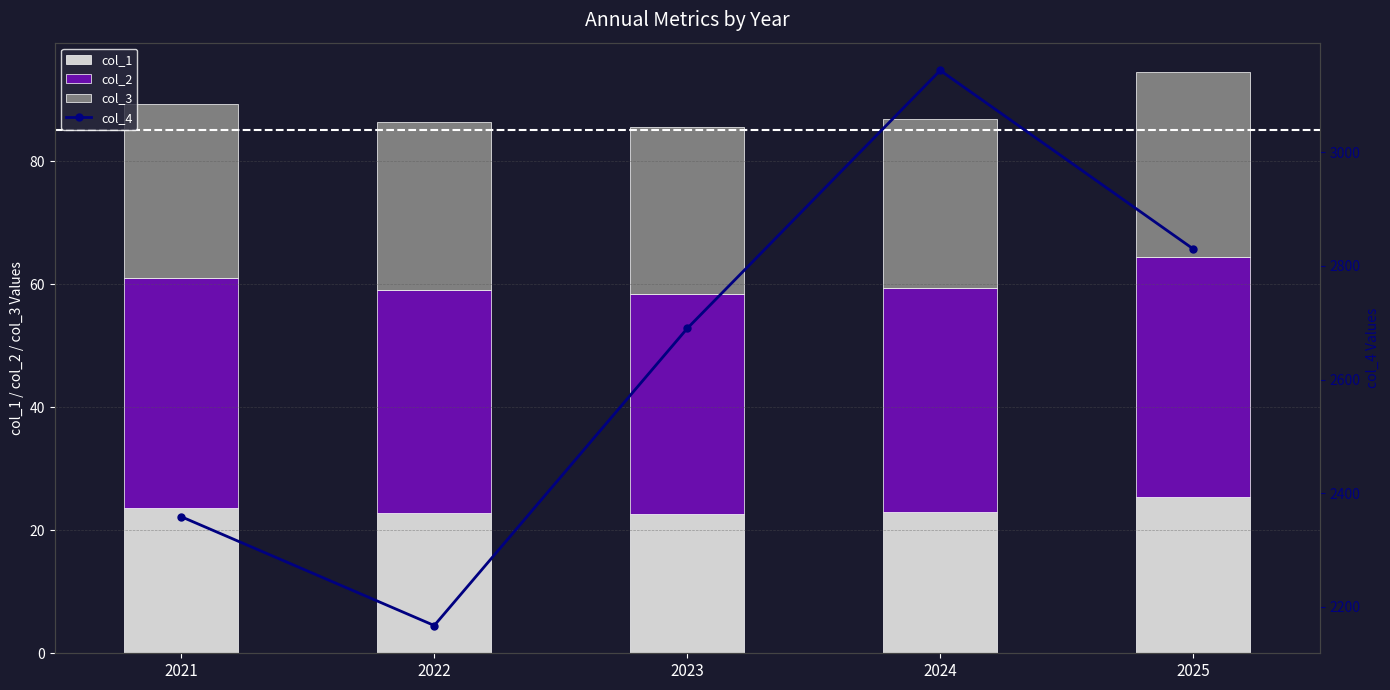

At which label is col_4 closest to 2655?

2023